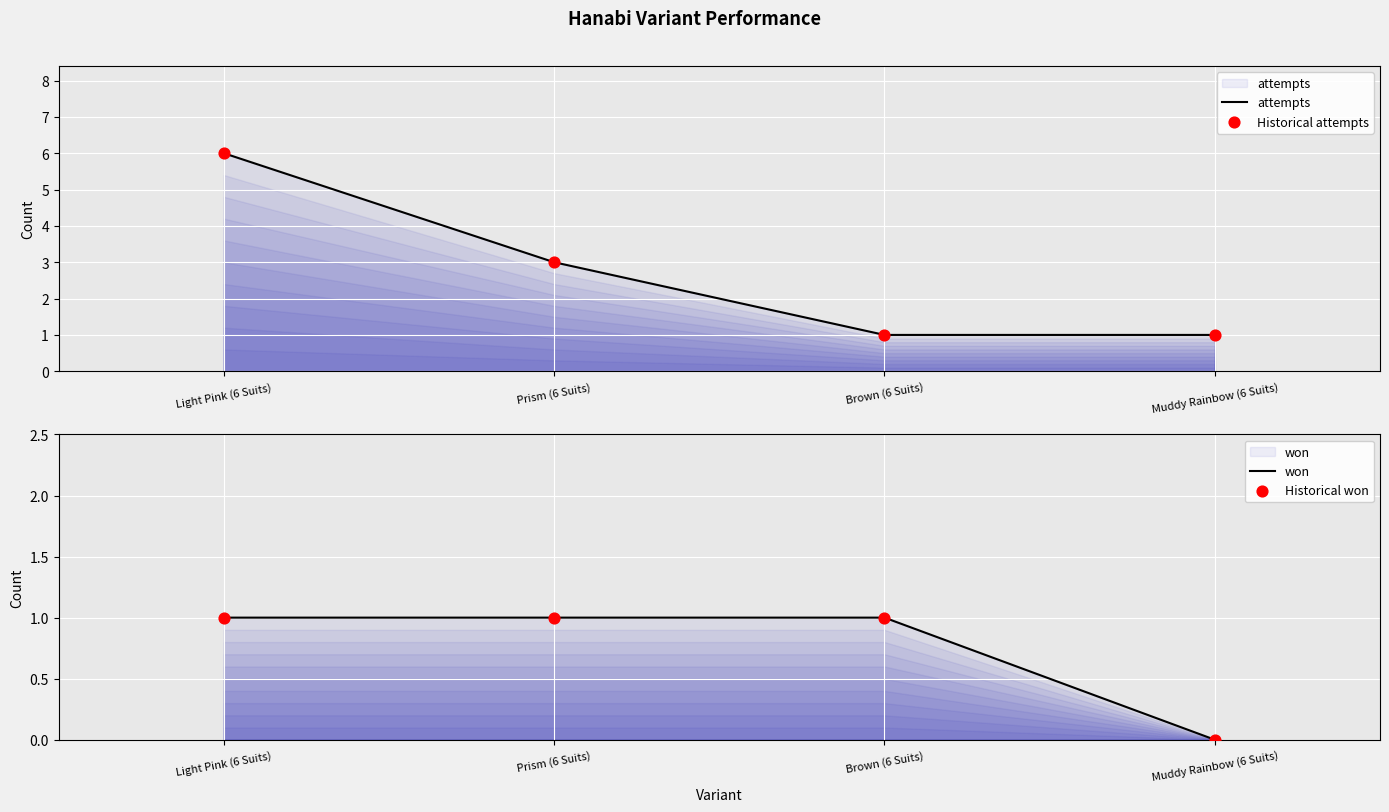

Which series has the largest Y range (max minus min)?

attempts